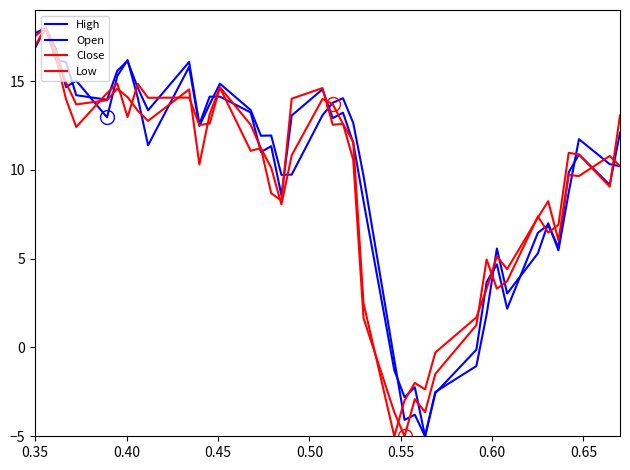

Reading right to left, list all the values displayed in this chart.

High: 12.1	9.2	10.9	9.9	5.6	6.9	6.5	2.2	4.7	3.7	-0.1	-2.6	-5.0	-2.2	-2.8	-1.3	8.2	11.5	13.2	12.9	14.5	13.1	8.6	11.3	11.0	13.2	14.1	14.1	12.6	16.1	13.4	14.6	16.1	15.6	13.9	14.2	16.1	16.2	18.0	16.9
Open: 10.2	10.3	11.7	8.7	5.5	7.0	5.3	3.0	5.6	1.9	-1.0	-2.5	-5.0	-3.8	-4.1	-0.7	9.7	12.6	14.0	13.8	13.1	9.7	9.7	11.9	11.9	13.4	14.9	13.7	12.5	15.8	11.4	14.0	16.2	15.3	13.0	15.0	14.7	16.8	18.0	17.7
Close: 13.1	9.1	10.9	11.0	6.9	6.5	7.4	3.7	3.3	5.0	1.3	-1.5	-3.6	-2.9	-5.0	-3.6	1.7	10.6	12.6	12.5	14.6	14.0	8.3	8.7	11.2	11.1	14.6	12.6	12.5	14.1	14.1	14.8	13.0	14.9	14.3	12.4	14.0	16.4	18.0	17.5
Low: 10.2	10.8	9.7	9.7	6.0	8.2	7.3	4.4	5.1	3.3	1.7	-0.3	-2.4	-2.0	-3.0	-5.0	2.5	11.6	12.6	13.7	14.0	10.8	8.1	10.1	11.2	12.5	14.7	13.1	10.3	14.5	12.8	13.3	14.1	14.6	13.9	13.7	14.9	16.7	18.0	17.0